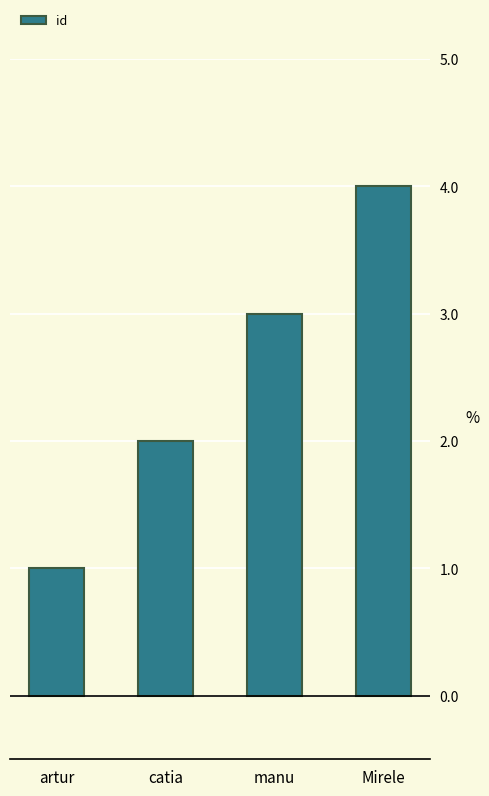

What is the change in value from manu to Mirele?

+1